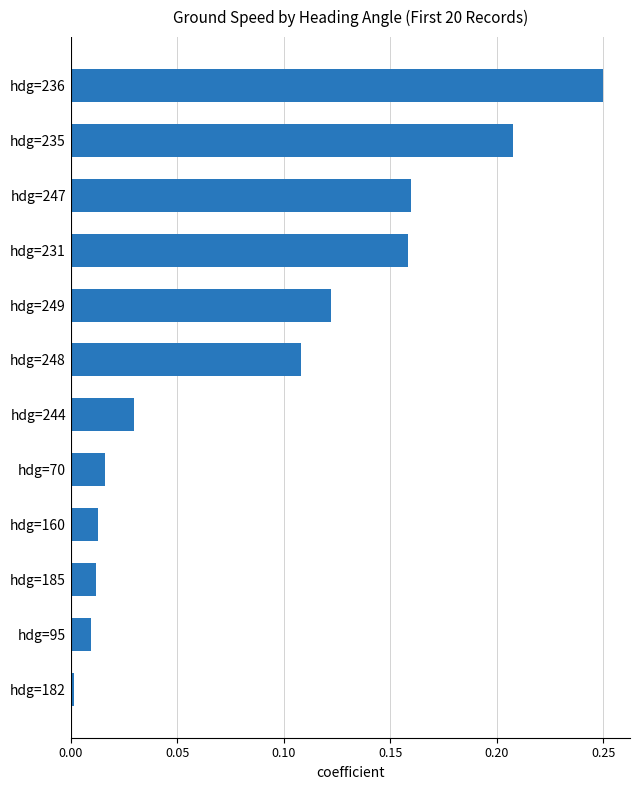

What is the change in value from hdg=244 to hdg=236?

+0.2